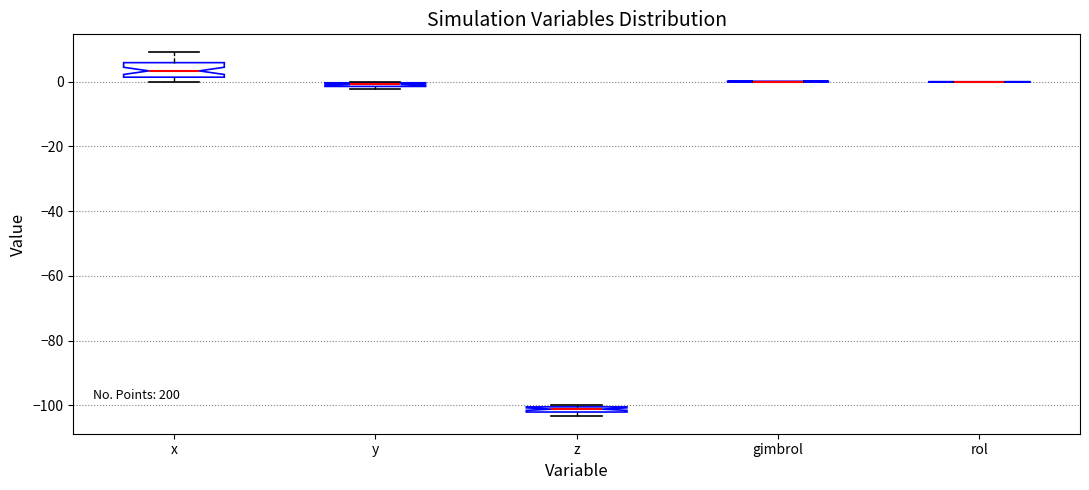

Where is the lower edge of the box for z on the y-axis? The values are not printed on the chart, so give them approximately, as read against the axis.

-102